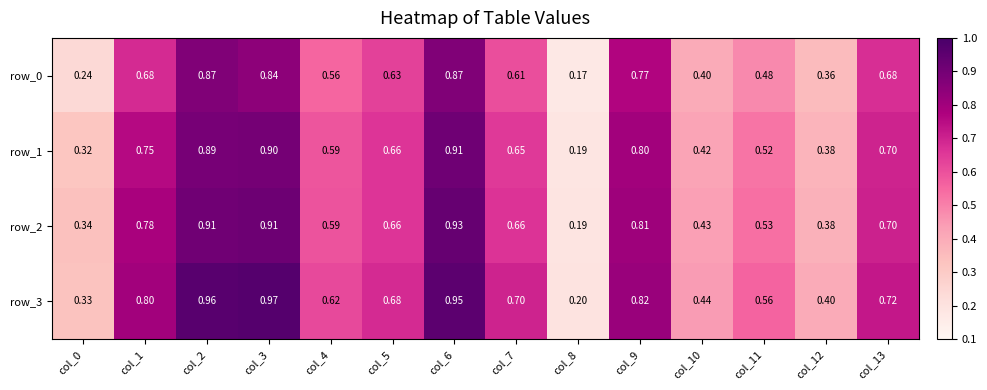

Where is row_2 nearest to the value 0?

col_8